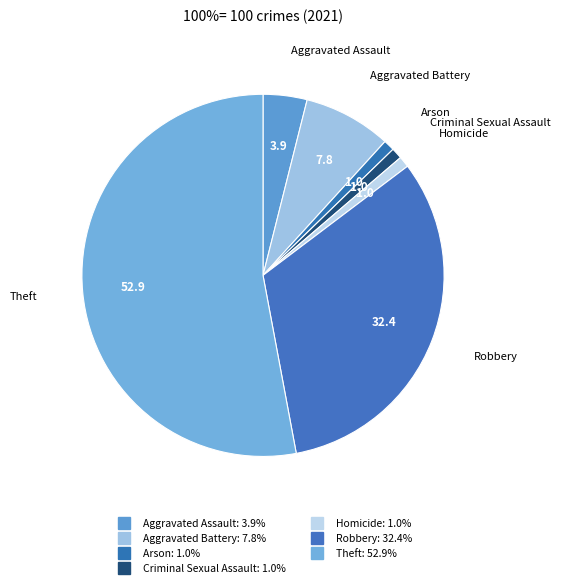

Is the sum of Criminal Sexual Assault and Robbery greater than half?

No